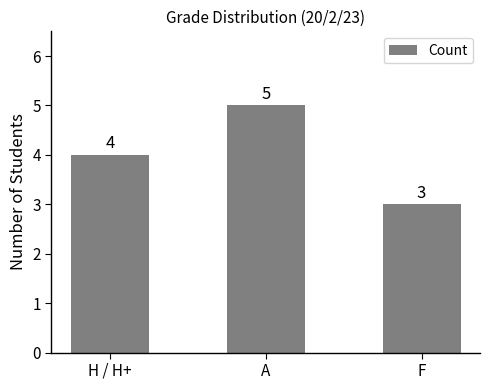

The value at A is 5. True or false?

True